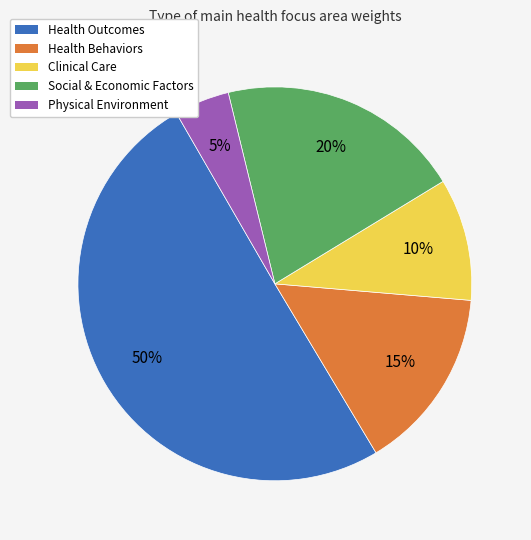

Which slice is the largest?

Health Outcomes